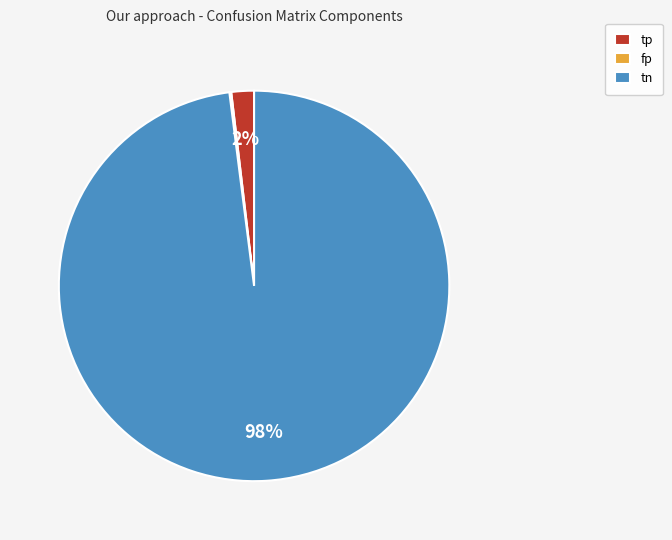

To the nearest percent, what percentage of the pie is tp?

2%